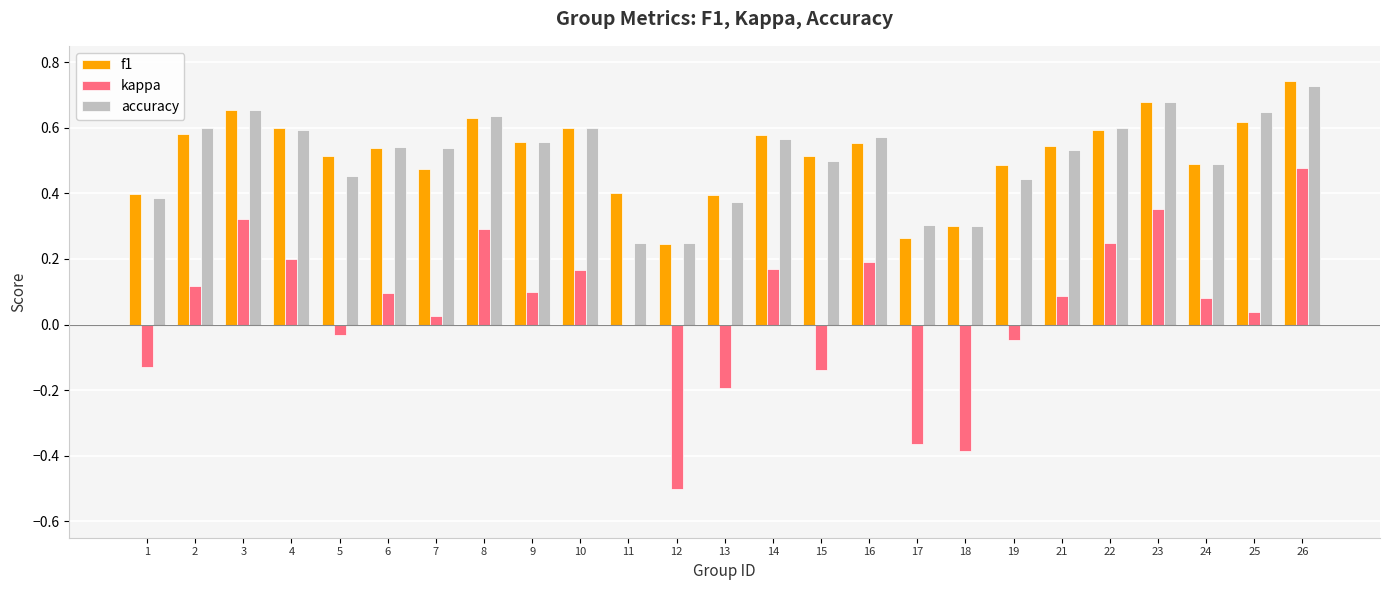

At which label does kappa first exceed 0?

2